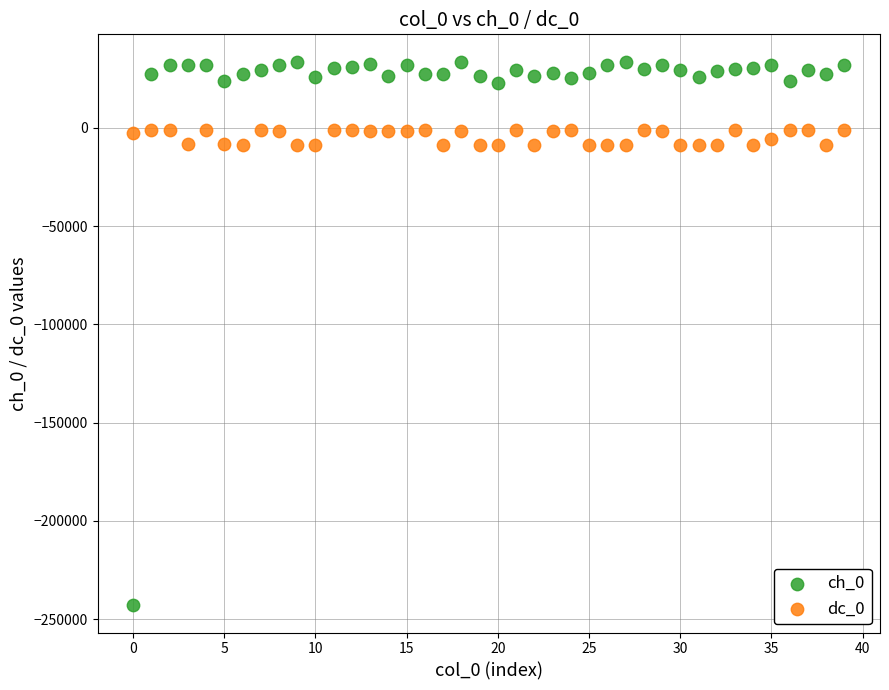

Which series contains the lowest Y value?

ch_0